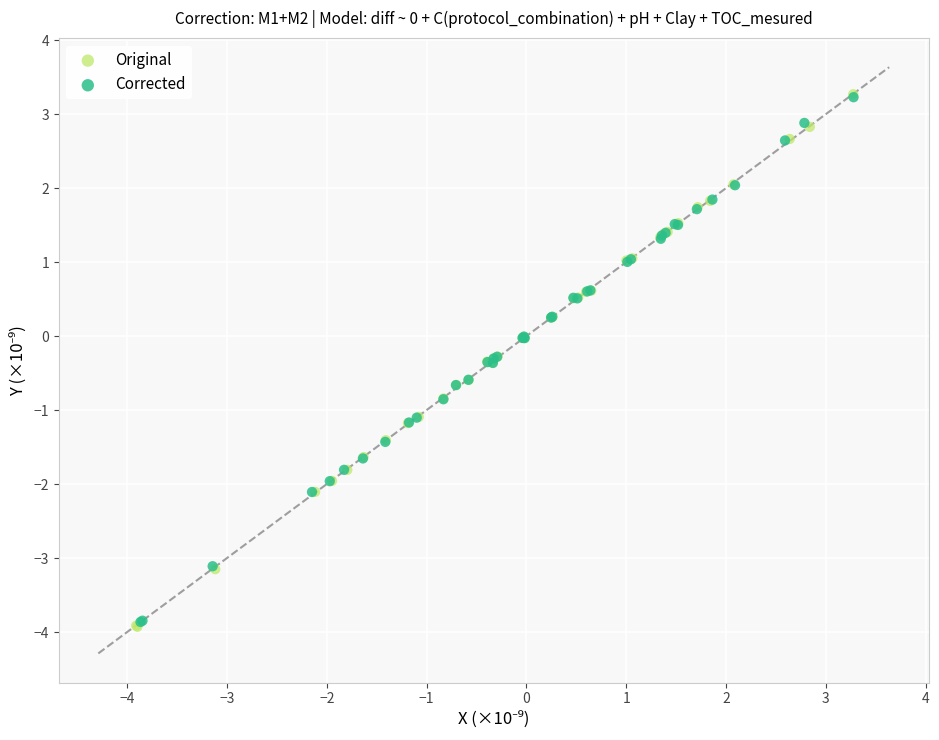

Which series has the largest Y range (max minus min)?

Original